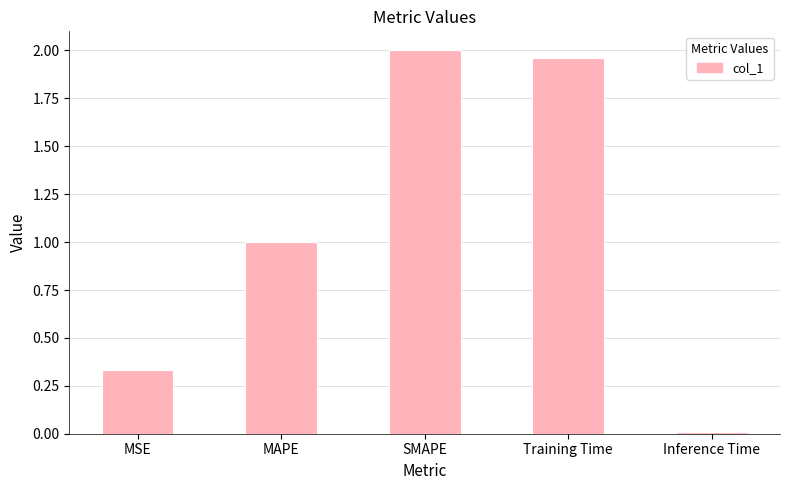

Is it true that the value at Training Time is 0.9?

False